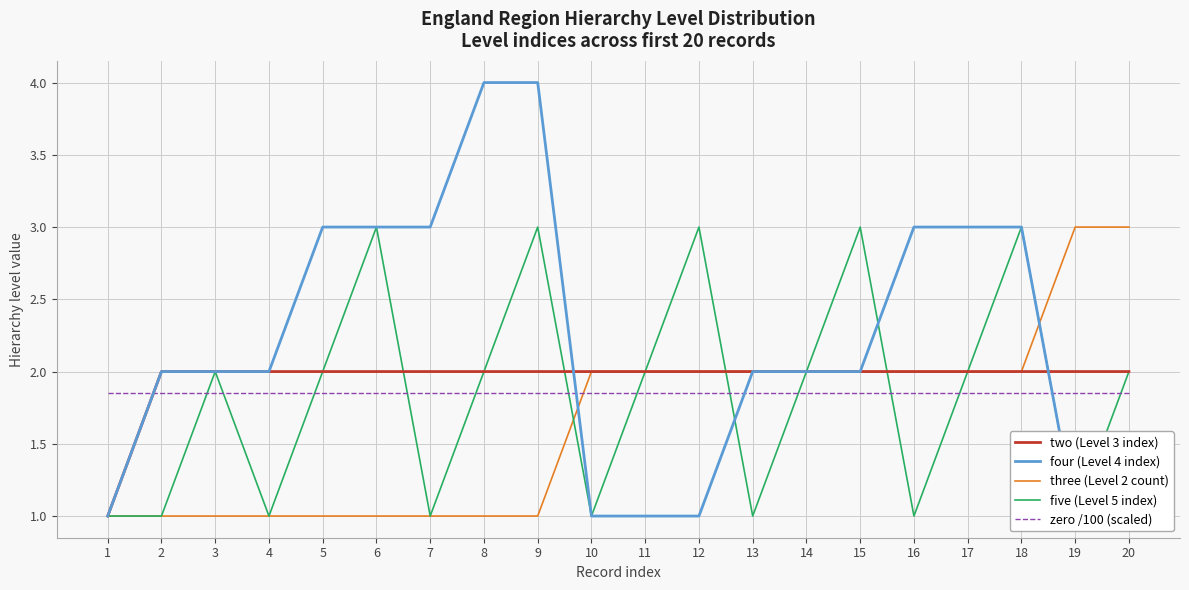

Which category has the lowest value across all series?

1